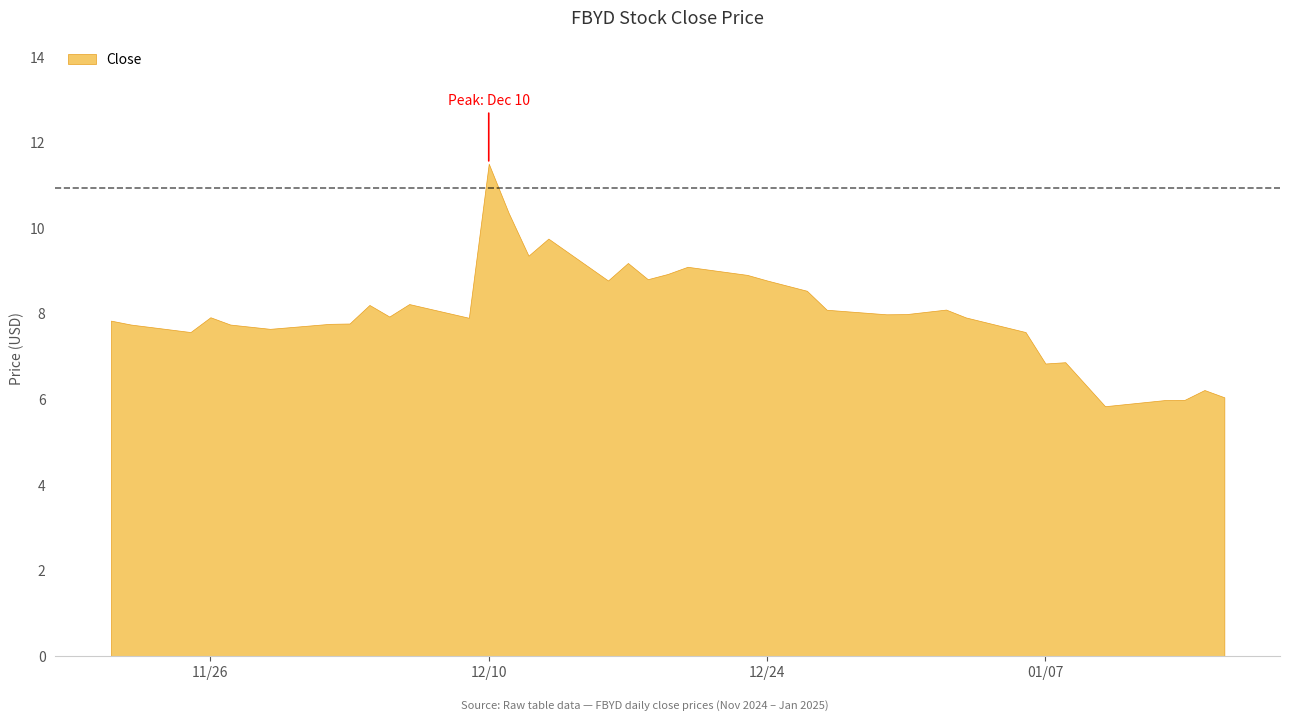

How many distinct data groups are displayed?

1